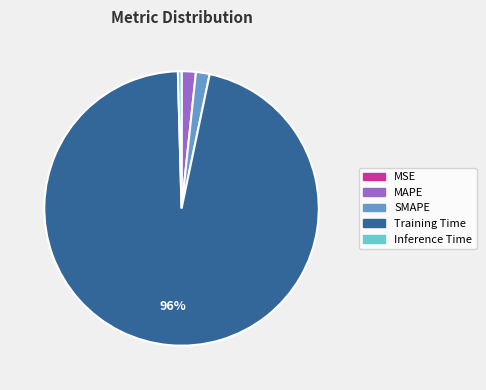

True or false: Training Time accounts for 84% of the total.

False